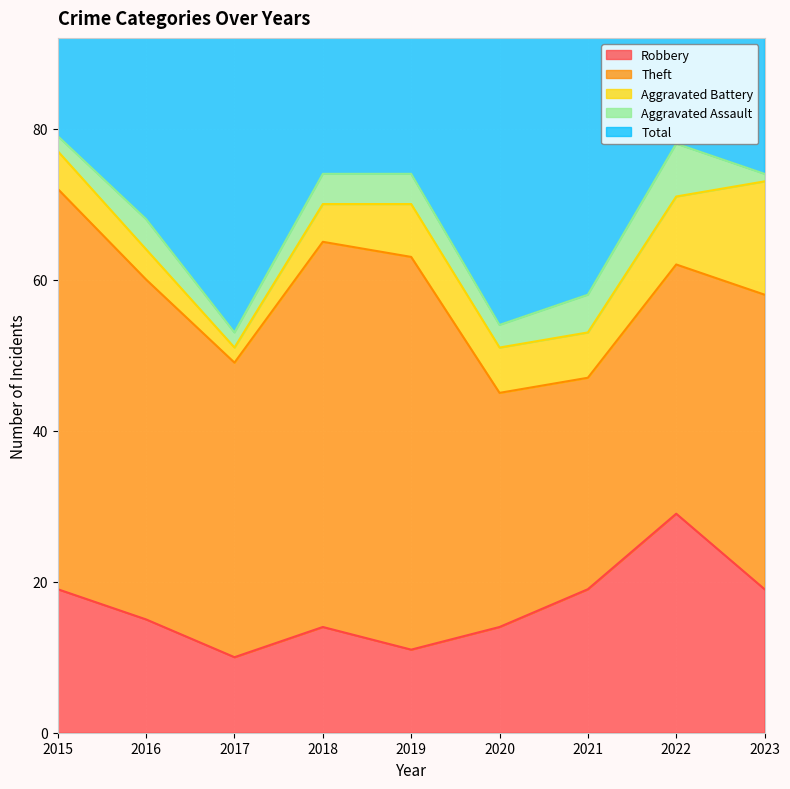

What is the sum of all Robbery values?

150